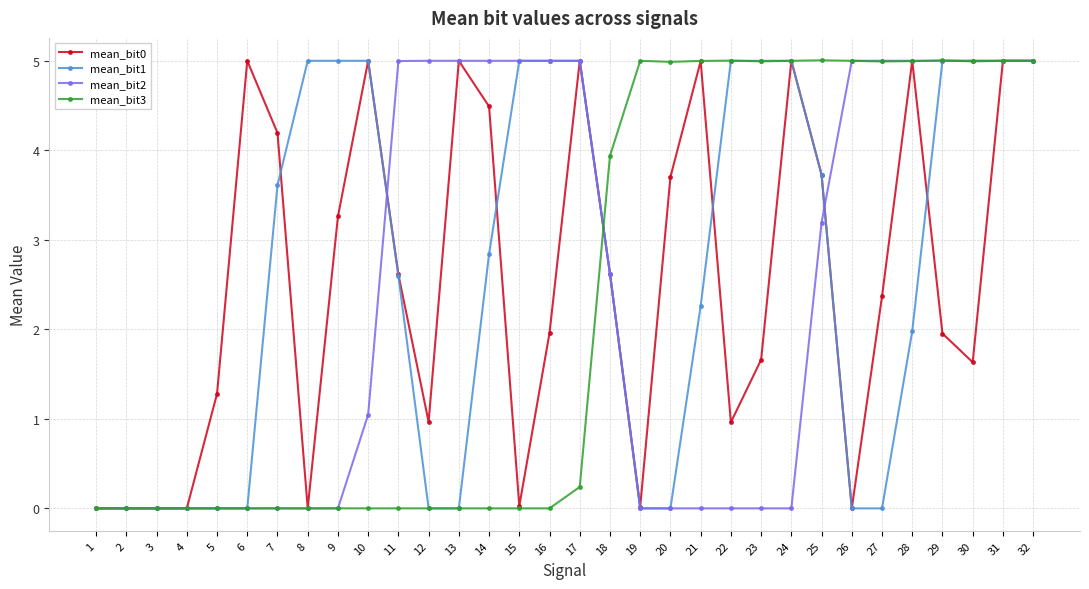

What is the difference between the second highest and second lowest values in the mean_bit2 series?

5.0